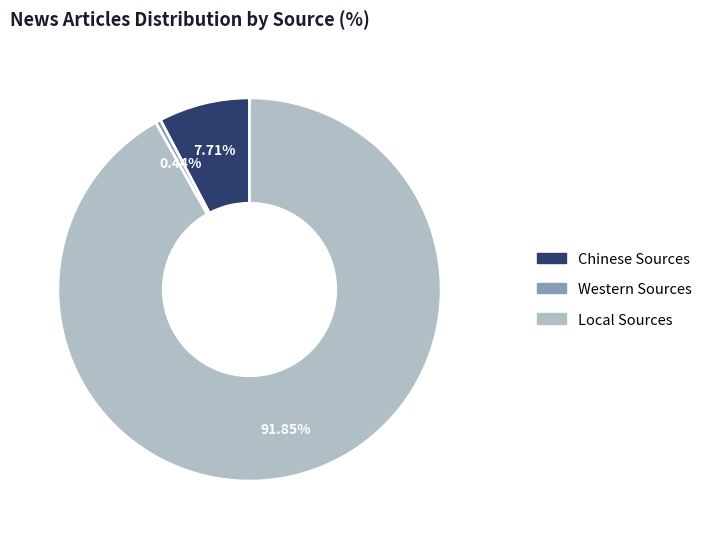

Do Chinese Sources and Western Sources together represent more than half of the pie?

No